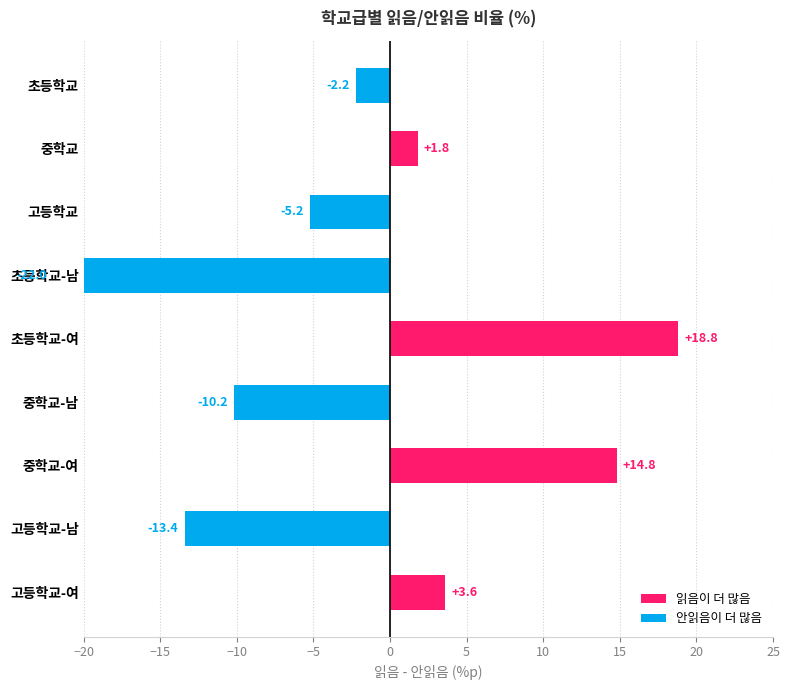

List the labels in order of value, smallest first.

초등학교-남, 고등학교-남, 중학교-남, 고등학교, 초등학교, 중학교, 고등학교-여, 중학교-여, 초등학교-여